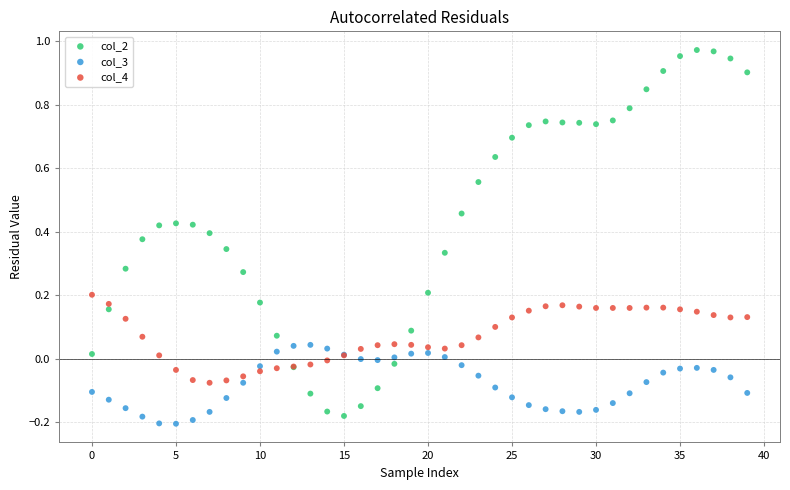

Which series has the widest spread of Y values?

col_2